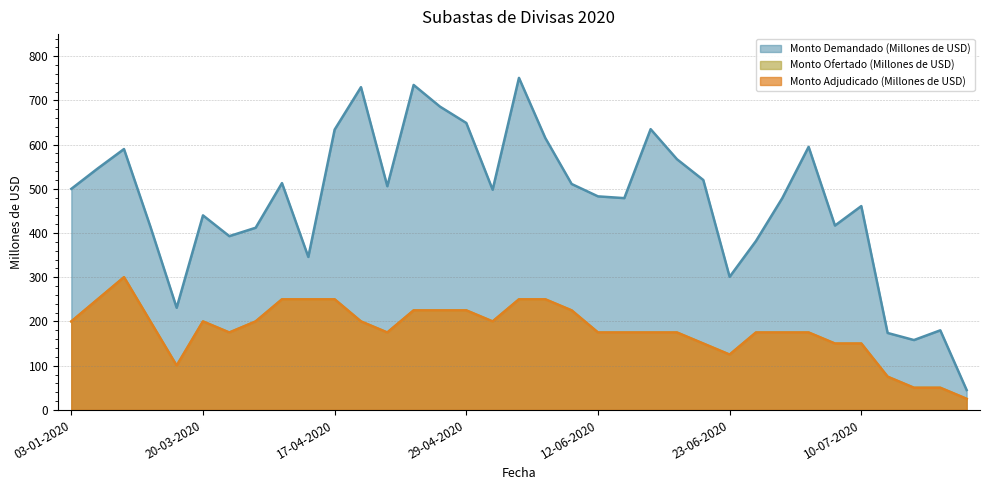

What is the sum of all Monto Demandado (Millones de USD) values?

16577